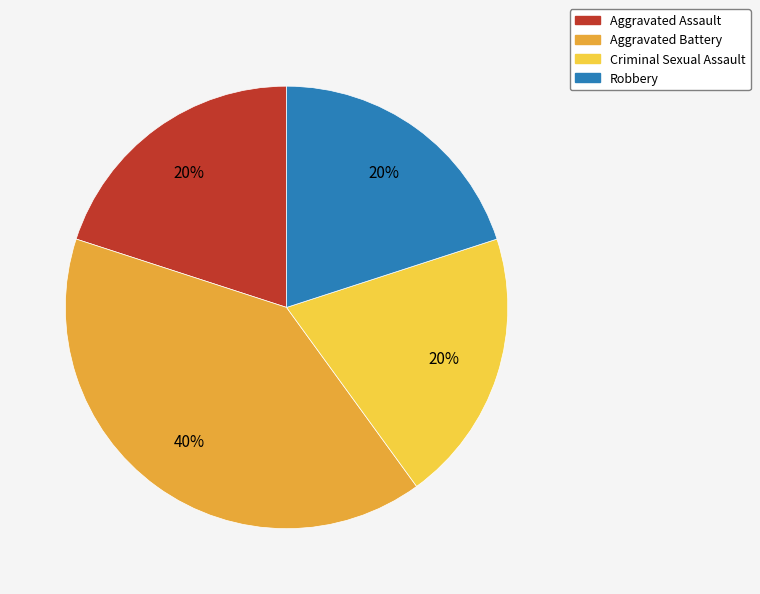

To the nearest percent, what is the average slice percentage?

25%